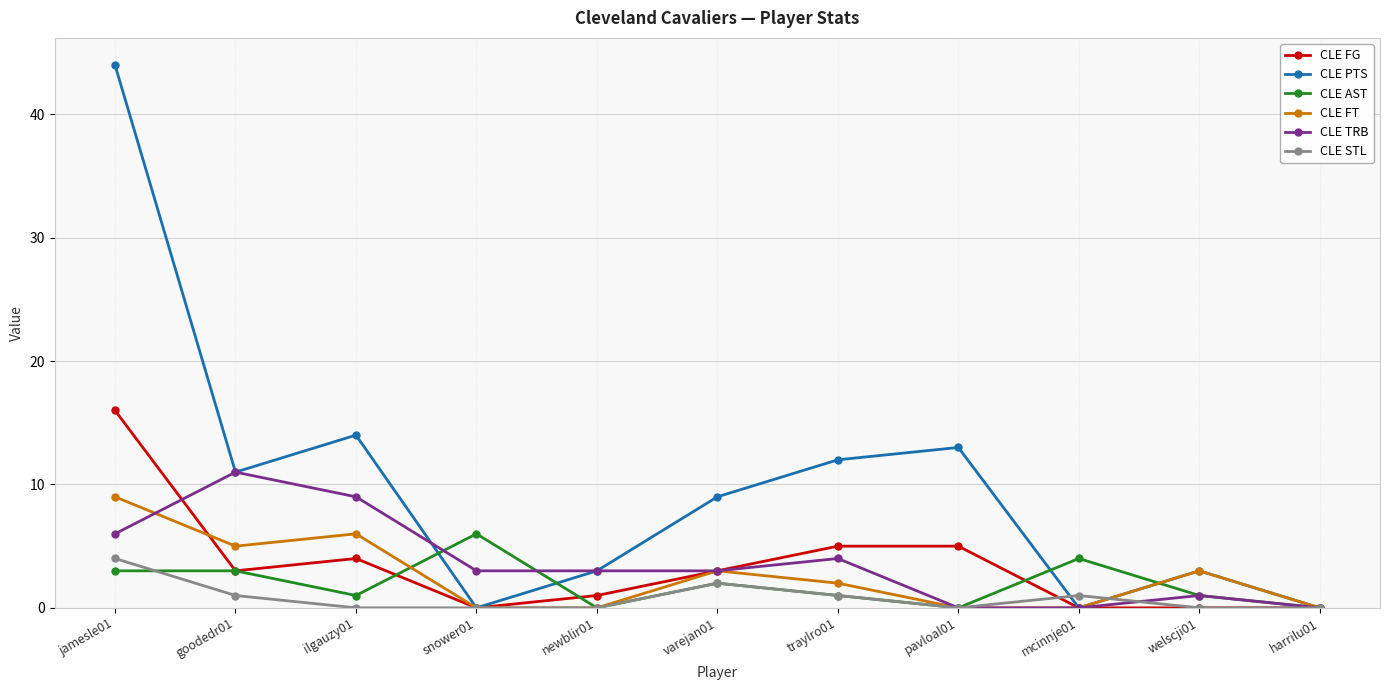

Reading left to right, extract all data points from this chart.

CLE FG: jamesle01=16	goodedr01=3	ilgauzy01=4	snower01=0	newblir01=1	varejan01=3	traylro01=5	pavloal01=5	mcinnje01=0	welscji01=0	harrilu01=0
CLE PTS: jamesle01=44	goodedr01=11	ilgauzy01=14	snower01=0	newblir01=3	varejan01=9	traylro01=12	pavloal01=13	mcinnje01=0	welscji01=3	harrilu01=0
CLE AST: jamesle01=3	goodedr01=3	ilgauzy01=1	snower01=6	newblir01=0	varejan01=2	traylro01=1	pavloal01=0	mcinnje01=4	welscji01=1	harrilu01=0
CLE FT: jamesle01=9	goodedr01=5	ilgauzy01=6	snower01=0	newblir01=0	varejan01=3	traylro01=2	pavloal01=0	mcinnje01=0	welscji01=3	harrilu01=0
CLE TRB: jamesle01=6	goodedr01=11	ilgauzy01=9	snower01=3	newblir01=3	varejan01=3	traylro01=4	pavloal01=0	mcinnje01=0	welscji01=1	harrilu01=0
CLE STL: jamesle01=4	goodedr01=1	ilgauzy01=0	snower01=0	newblir01=0	varejan01=2	traylro01=1	pavloal01=0	mcinnje01=1	welscji01=0	harrilu01=0